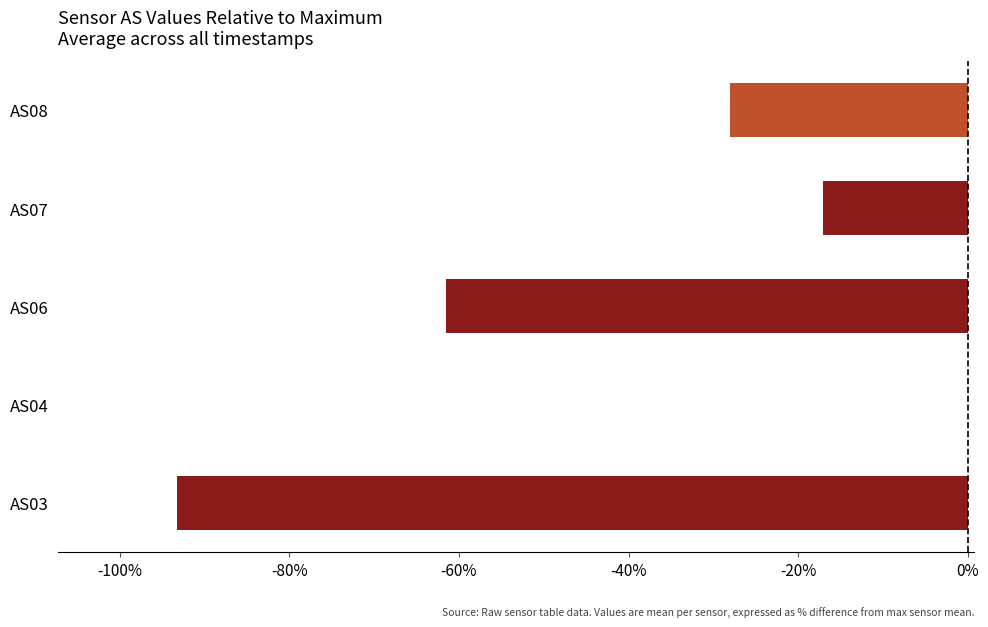

Which label corresponds to the largest value in the chart?

AS04